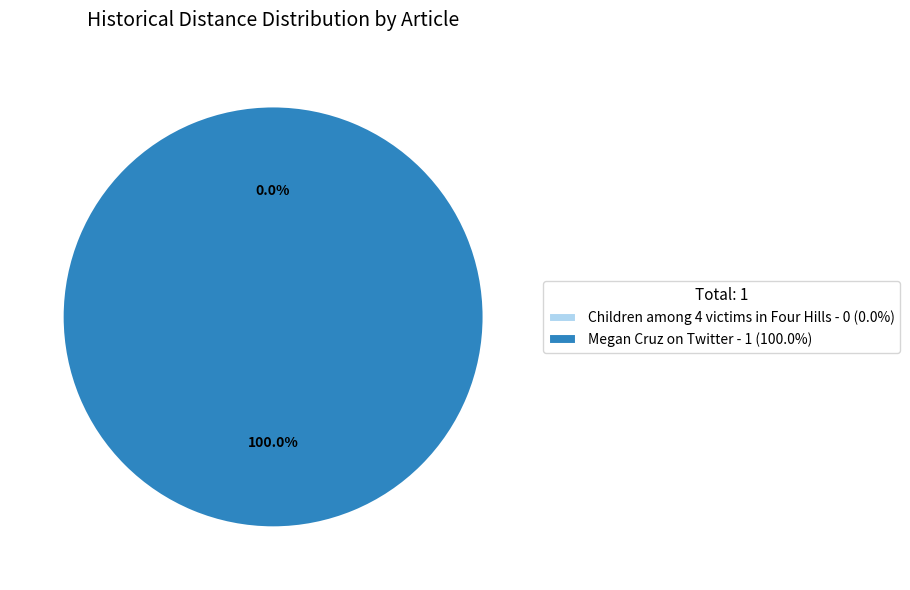

What percentage do Megan Cruz on Twitter and Children among 4 victims in Four Hills together represent?

100.0%